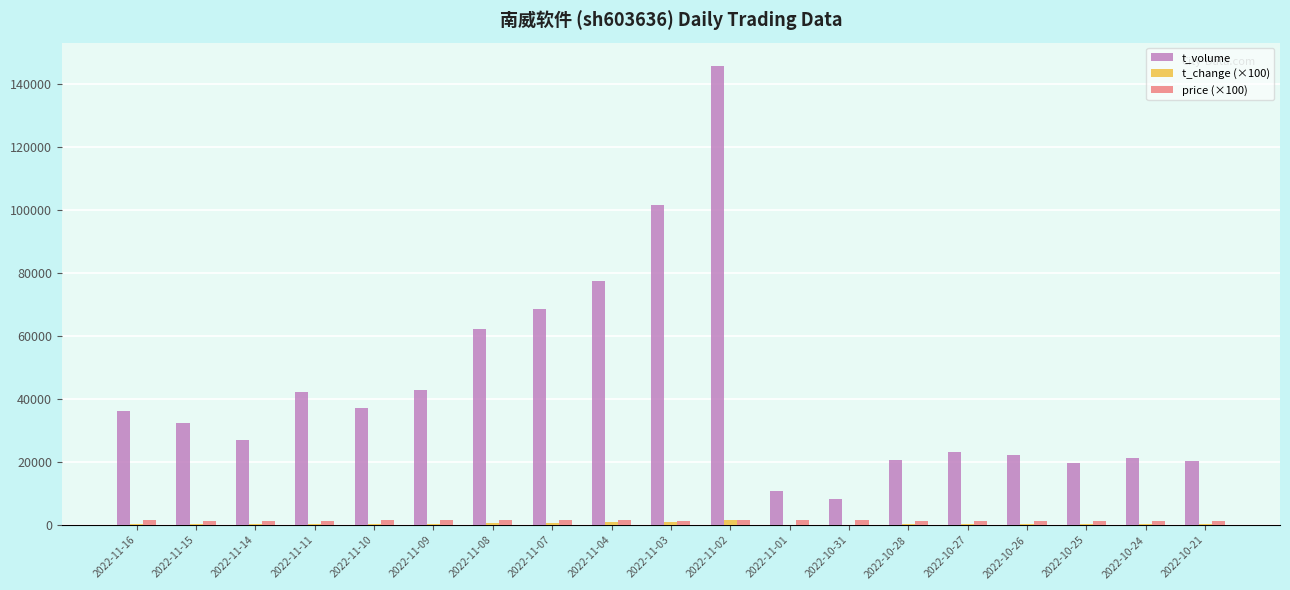

The value of t_volume at 2022-11-09 is 27680.0. True or false?

False